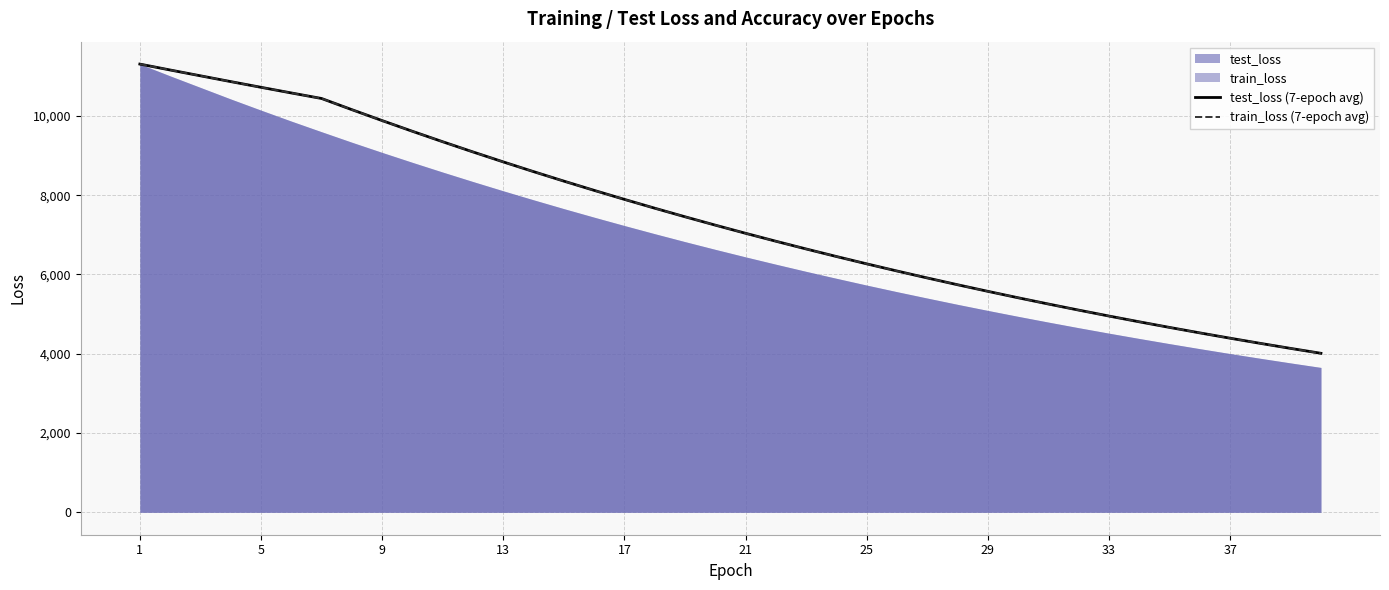

What is the highest value of the test_loss (7-epoch avg) series?

11308.7